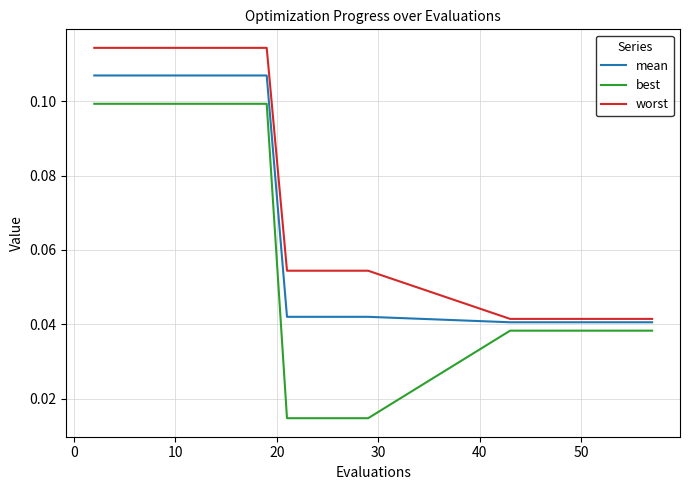

True or false: best and mean intersect in this chart.

False